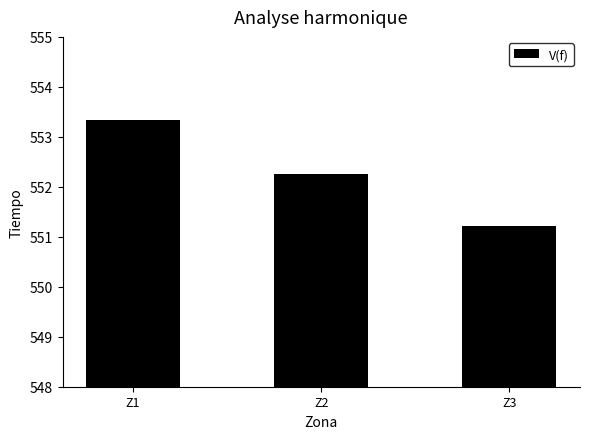

Count the number of categories in the chart.

3